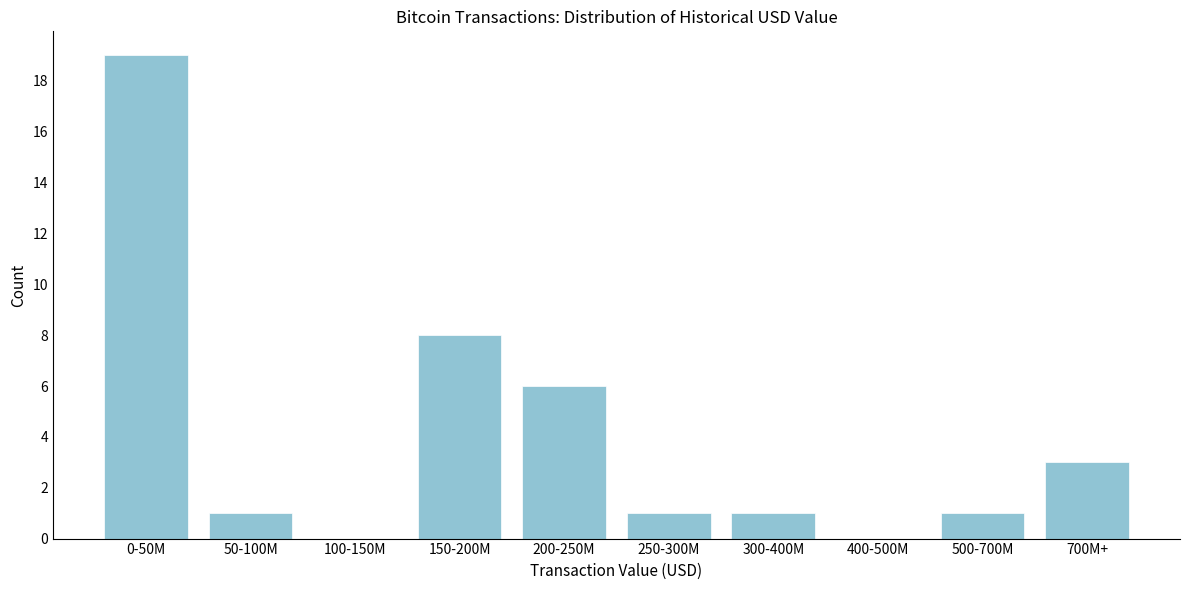

Reading right to left, transcribe all the data shown in this chart.

700M+=3	500-700M=1	400-500M=0	300-400M=1	250-300M=1	200-250M=6	150-200M=8	100-150M=0	50-100M=1	0-50M=19